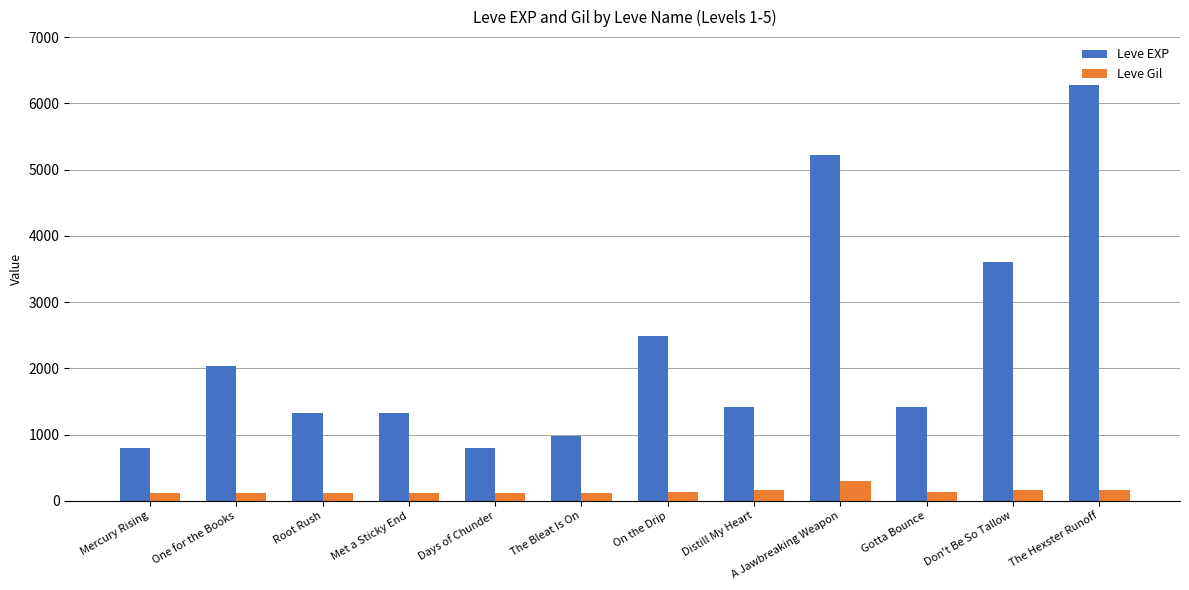

At The Hexster Runoff, list the series in order from smallest to largest.

Leve Gil, Leve EXP